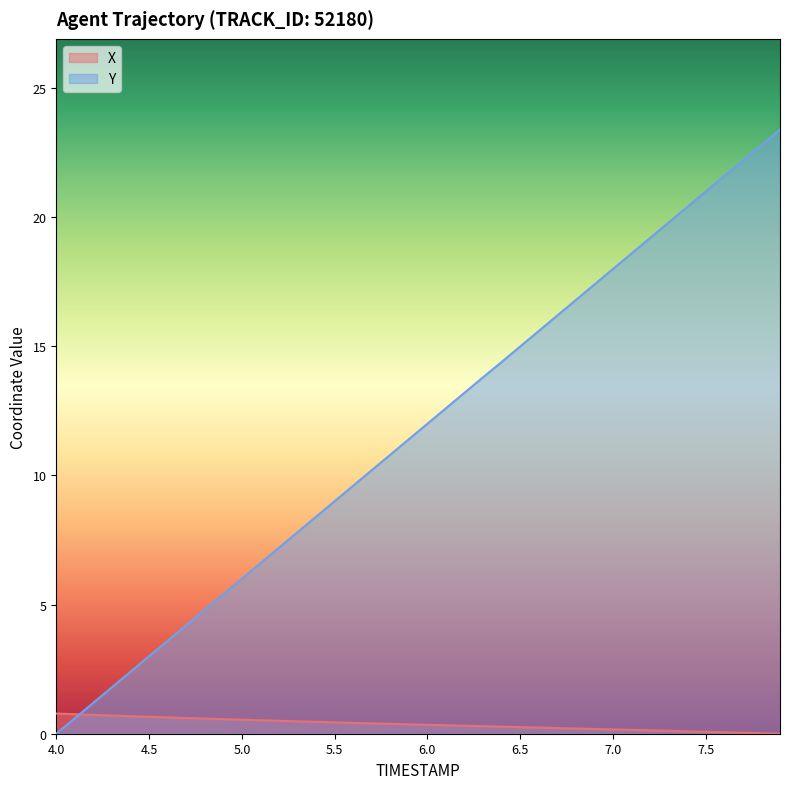

What are all the series names shown in the legend?

X, Y